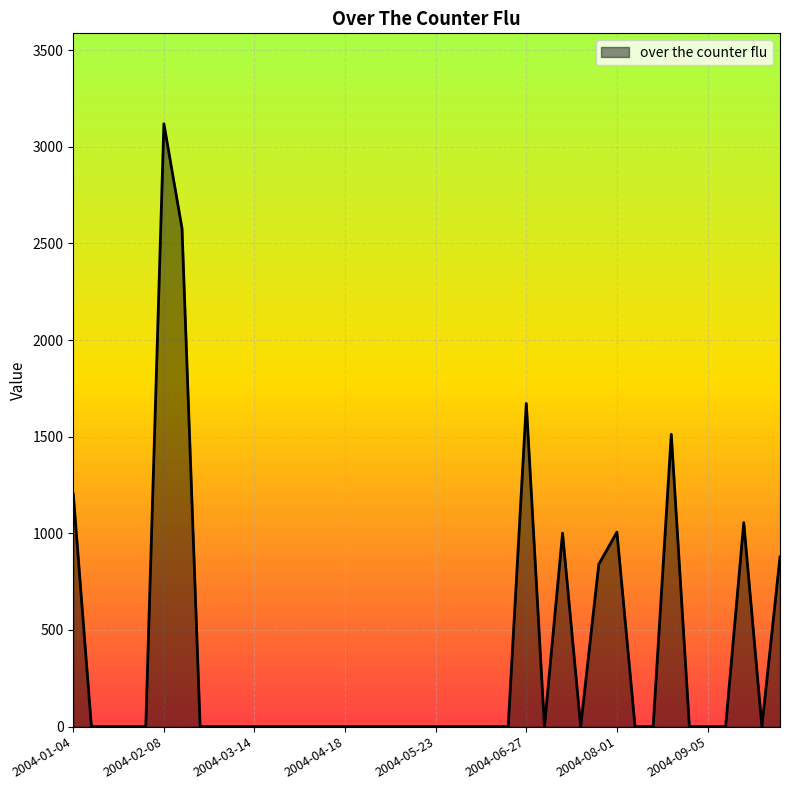

What is the difference between the maximum and minimum values?

3118.7